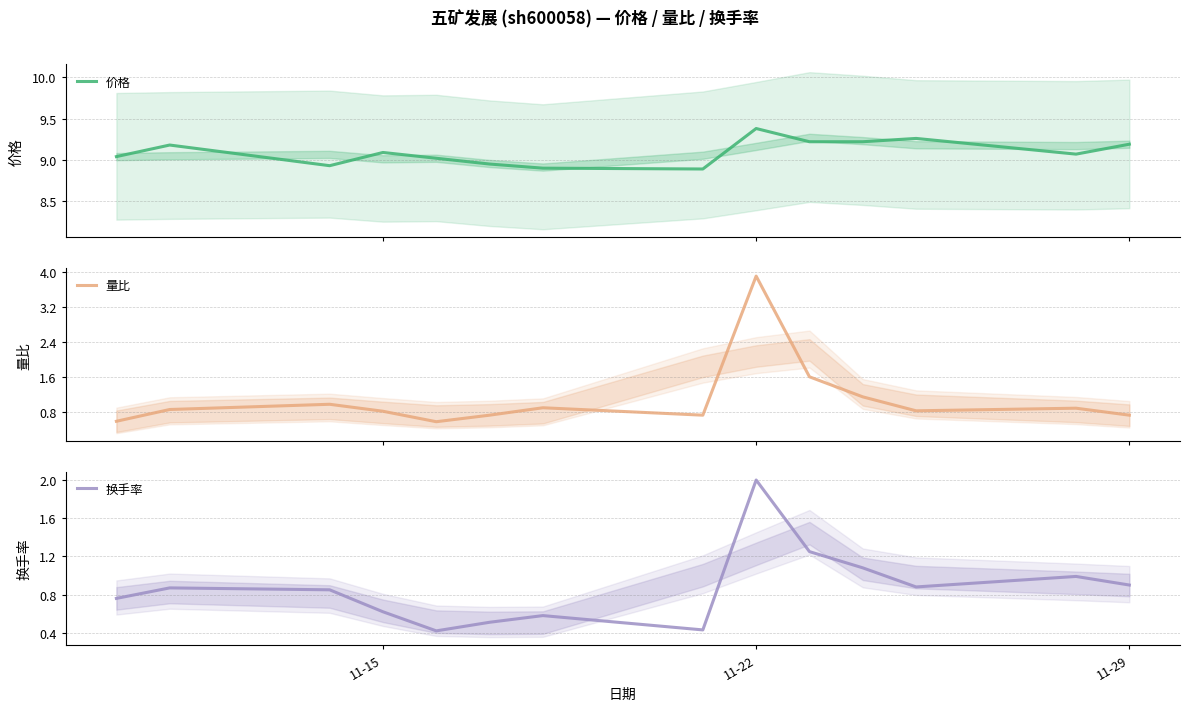

What is the maximum value for 价格?

9.4